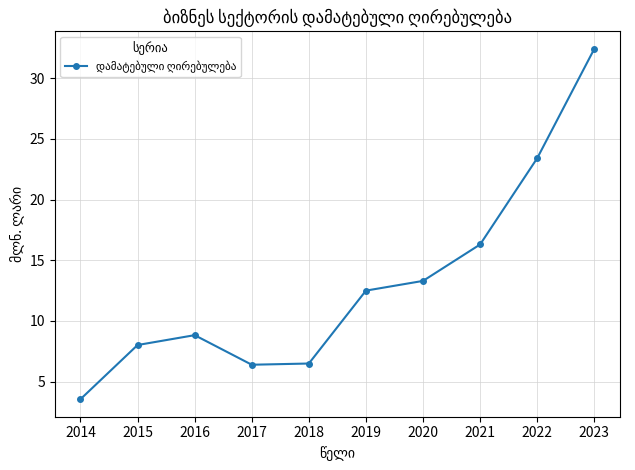

What is the smallest value displayed?

3.6